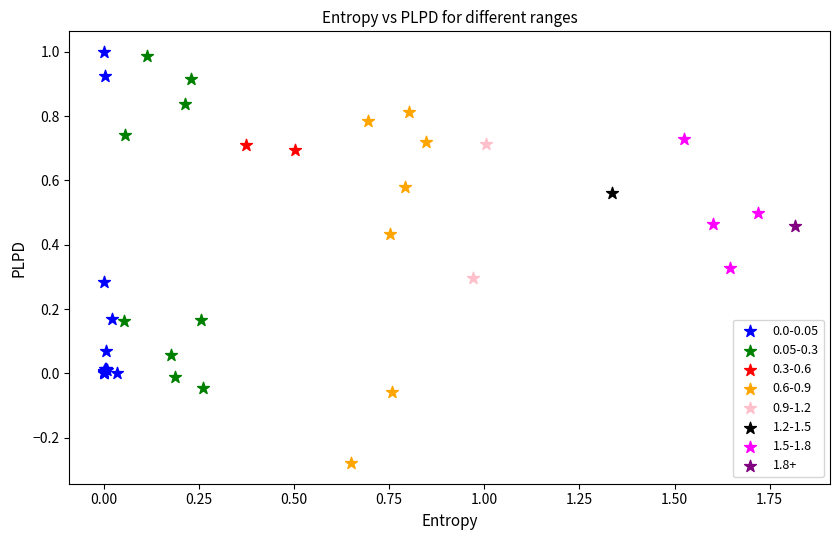

Which series contains the lowest Y value?

0.6-0.9